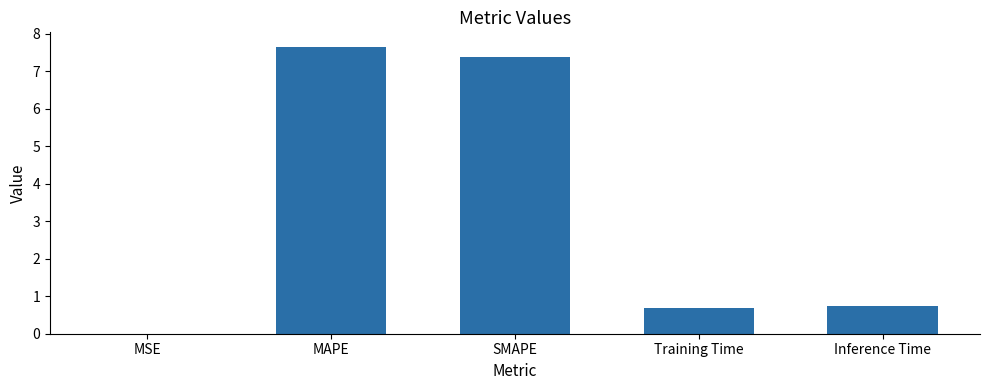

What is the change in value from MSE to SMAPE?

+7.4